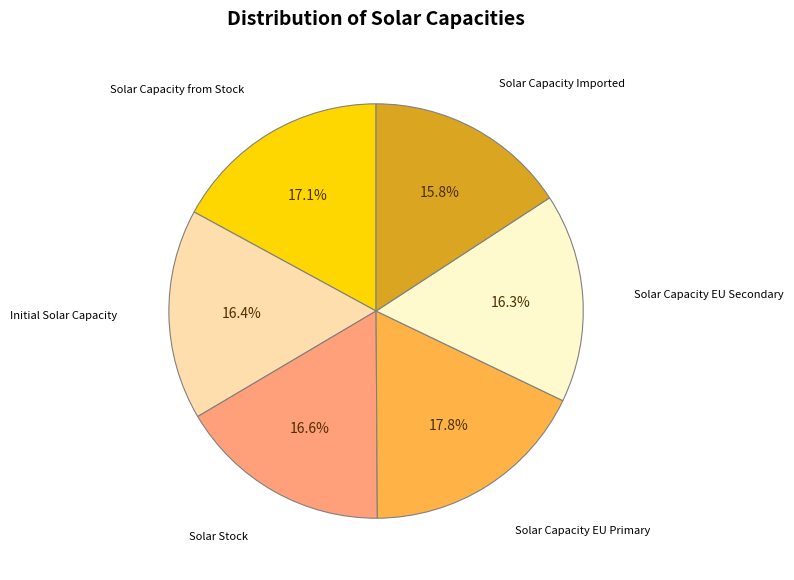

What percentage is NOT represented by Solar Capacity Imported?

84.2%